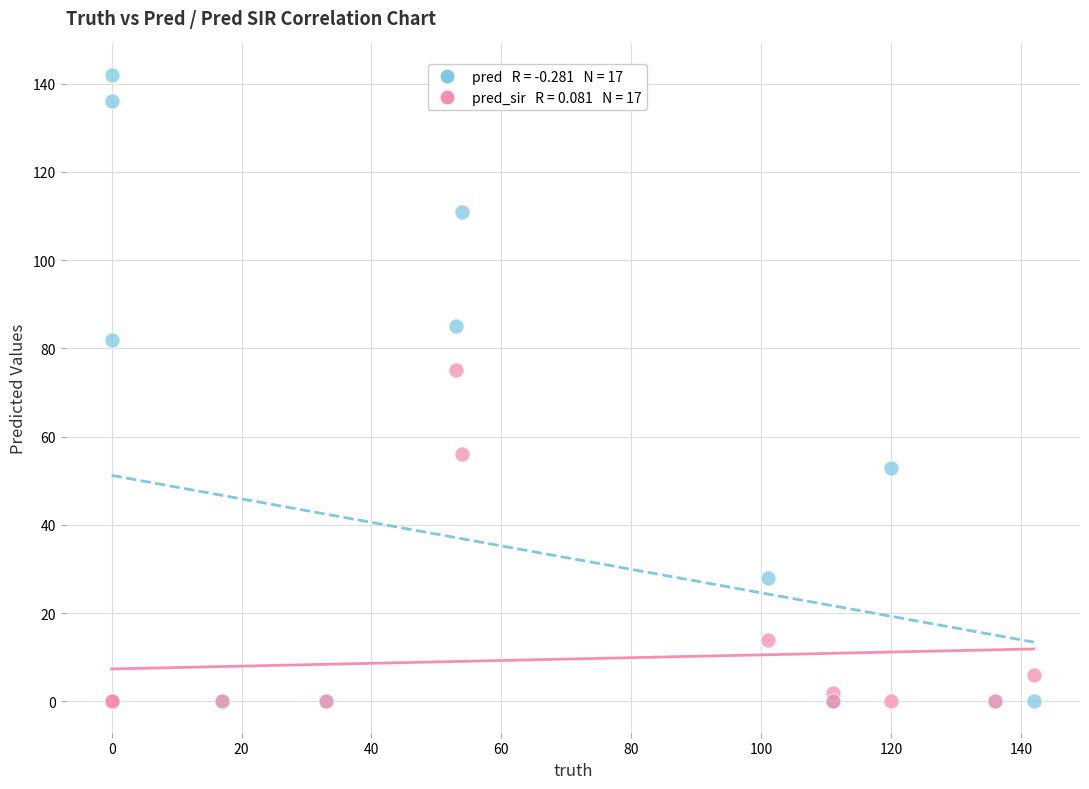

Across all series, what Y value is closest to 71?

75